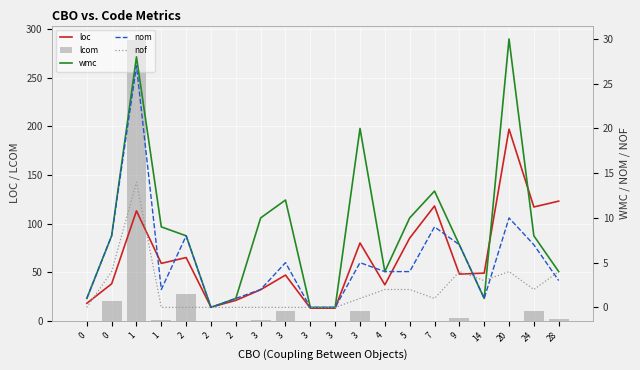

What is the spread (max minus min) of values at 2?

65